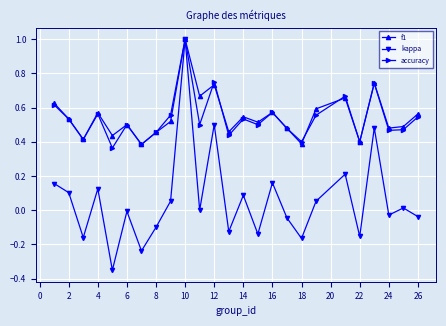

What is the greatest value displayed?

1.0